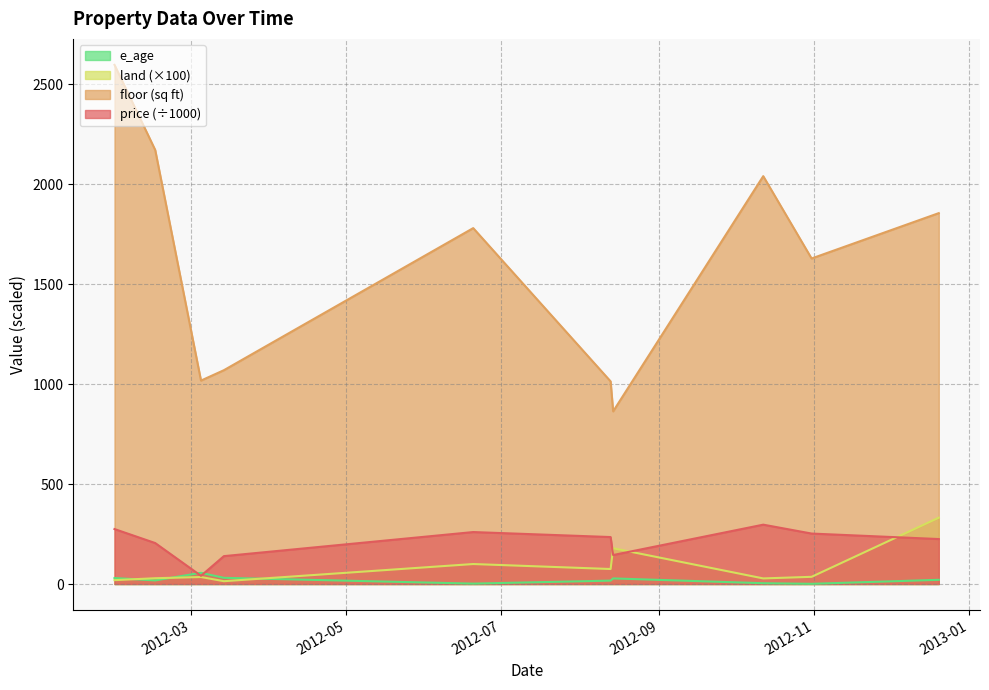

How many values in the price series are below 235?

5